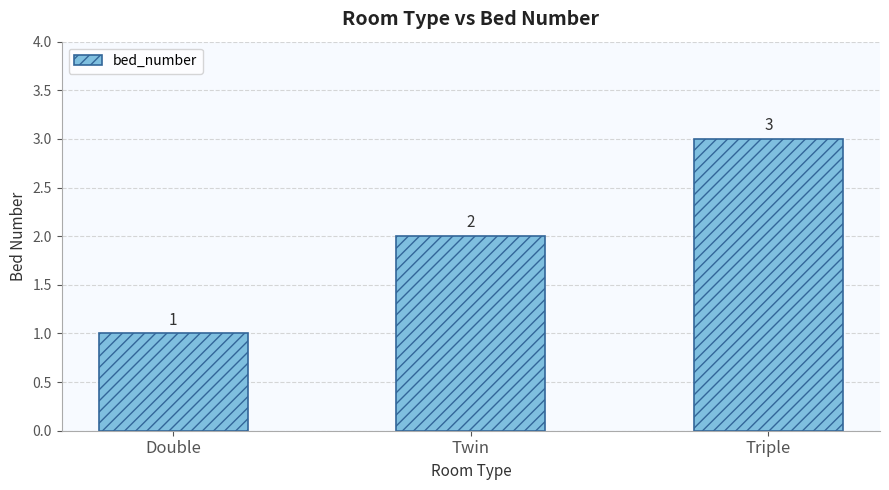

What is the ratio of the value at Twin to the value at Double?

2.0